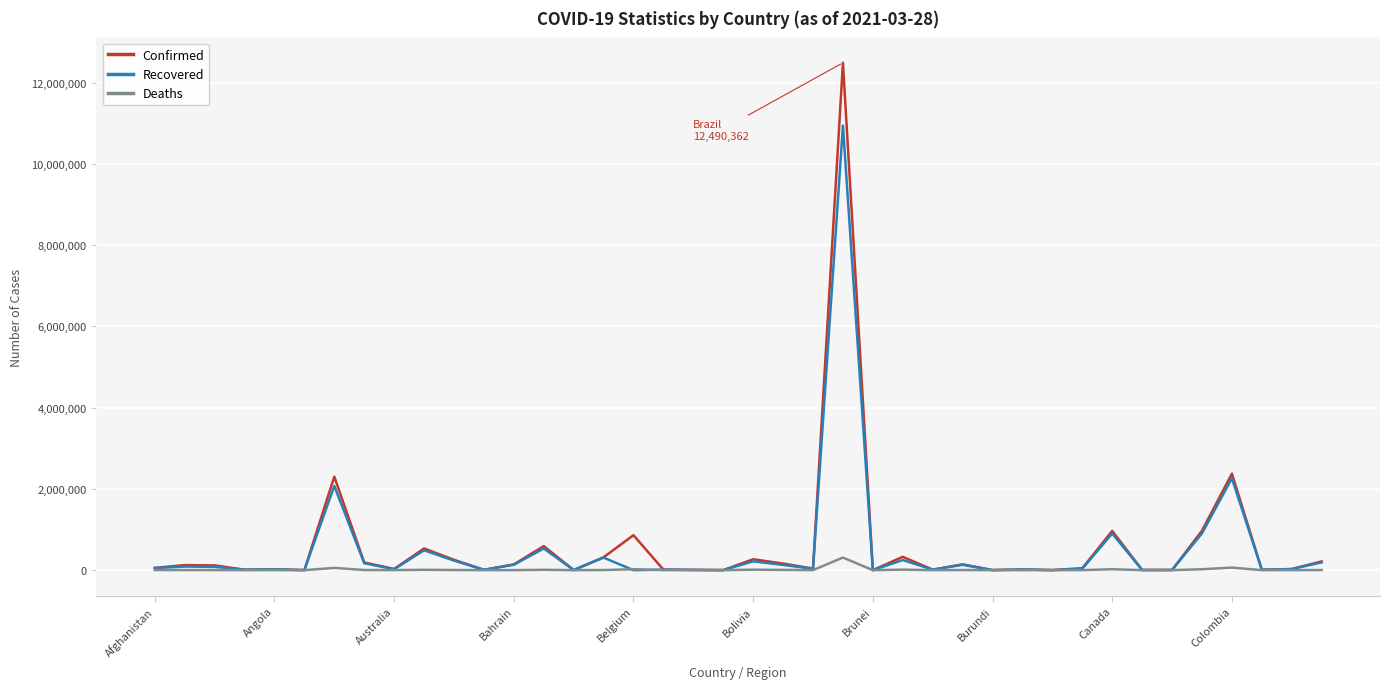

Which series has the largest range (max minus min)?

Confirmed